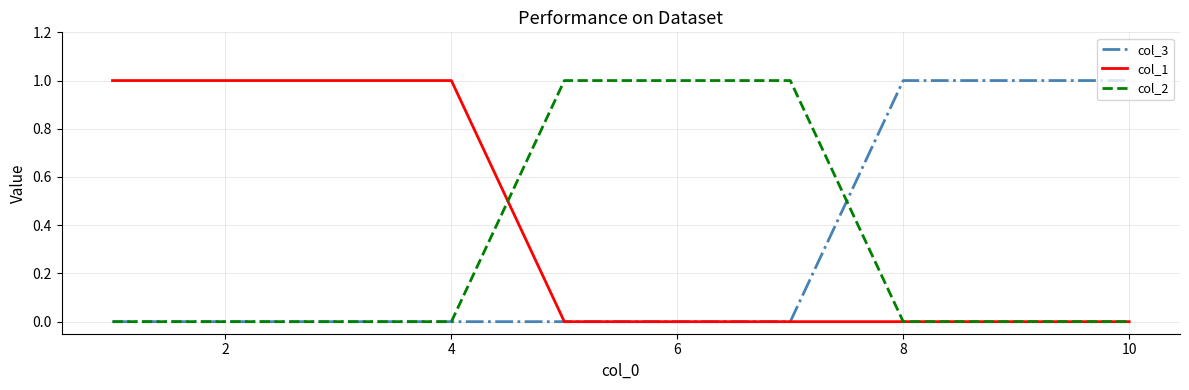

Which series has the largest total across all categories?

col_1